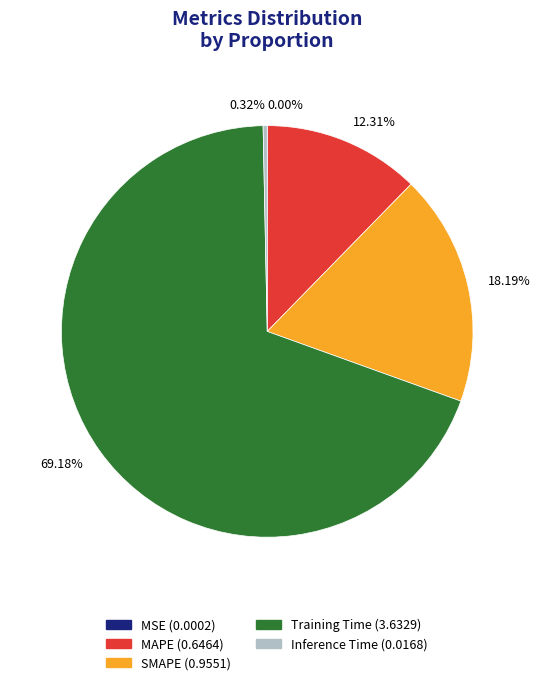

Which slice represents more than half of the pie?

Training Time